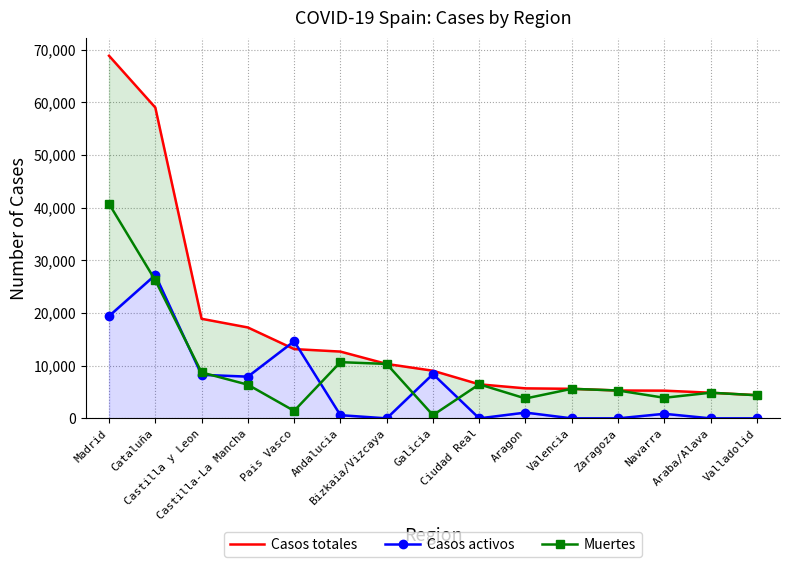

What is the value of the Muertes point at the 14th from the left?

4868